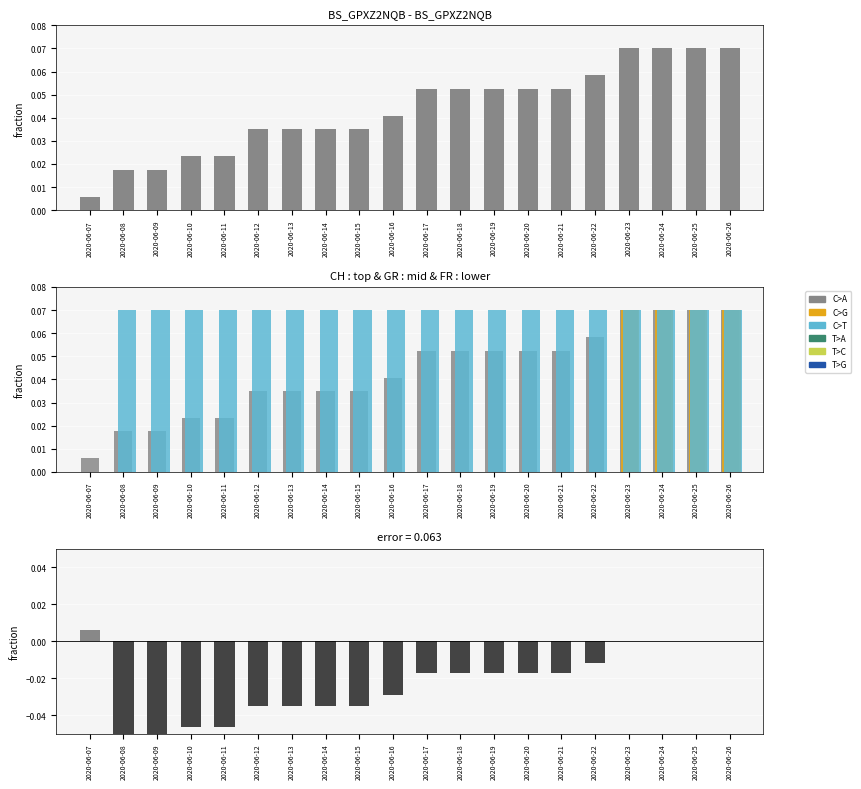

At which label does GR reach its peak?

2020-06-08